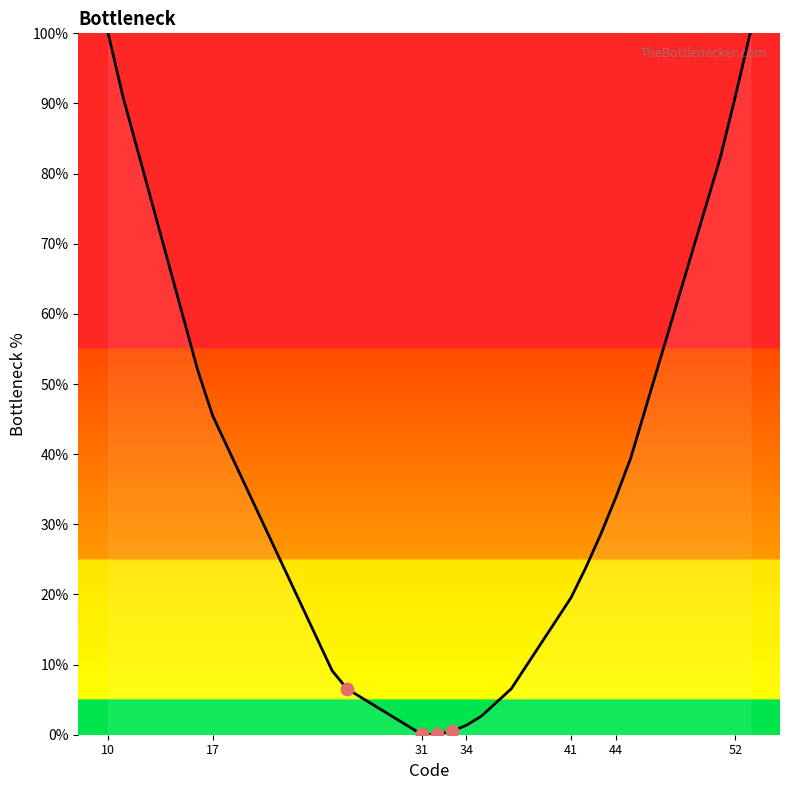

What is the difference between the maximum and minimum values?

99.9